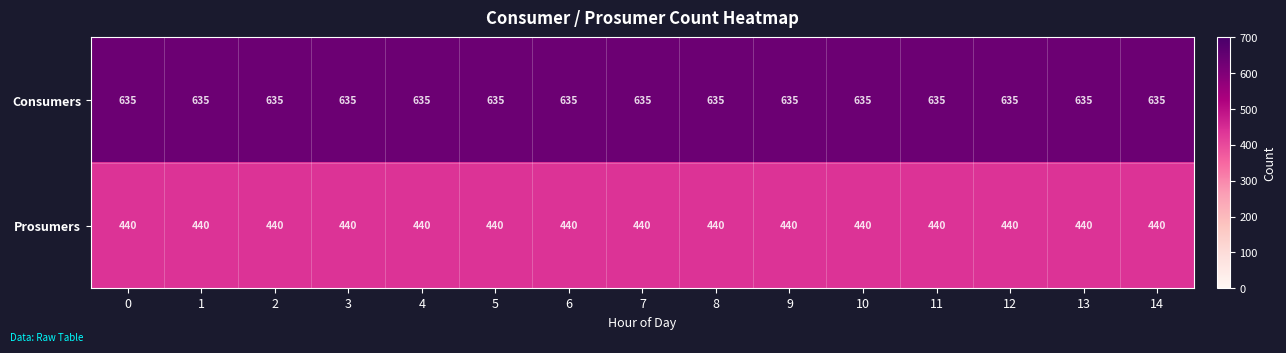

What is the maximum value shown in the chart?

635